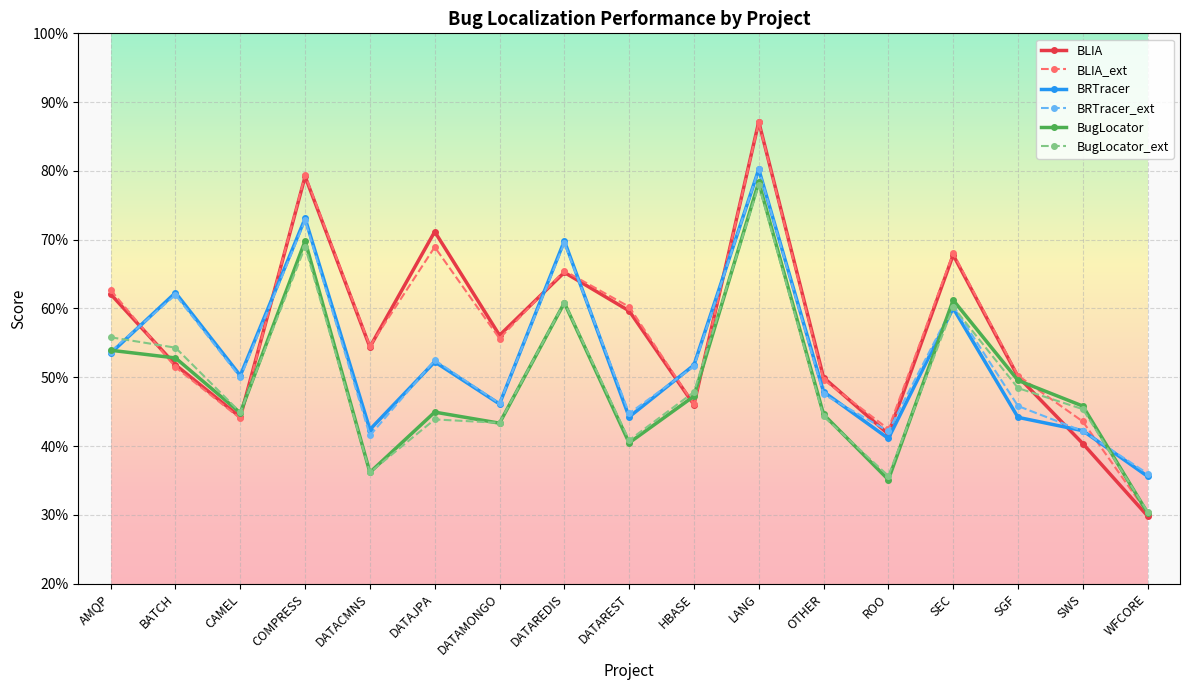

At how many categories does at least one series exceed 0?

17